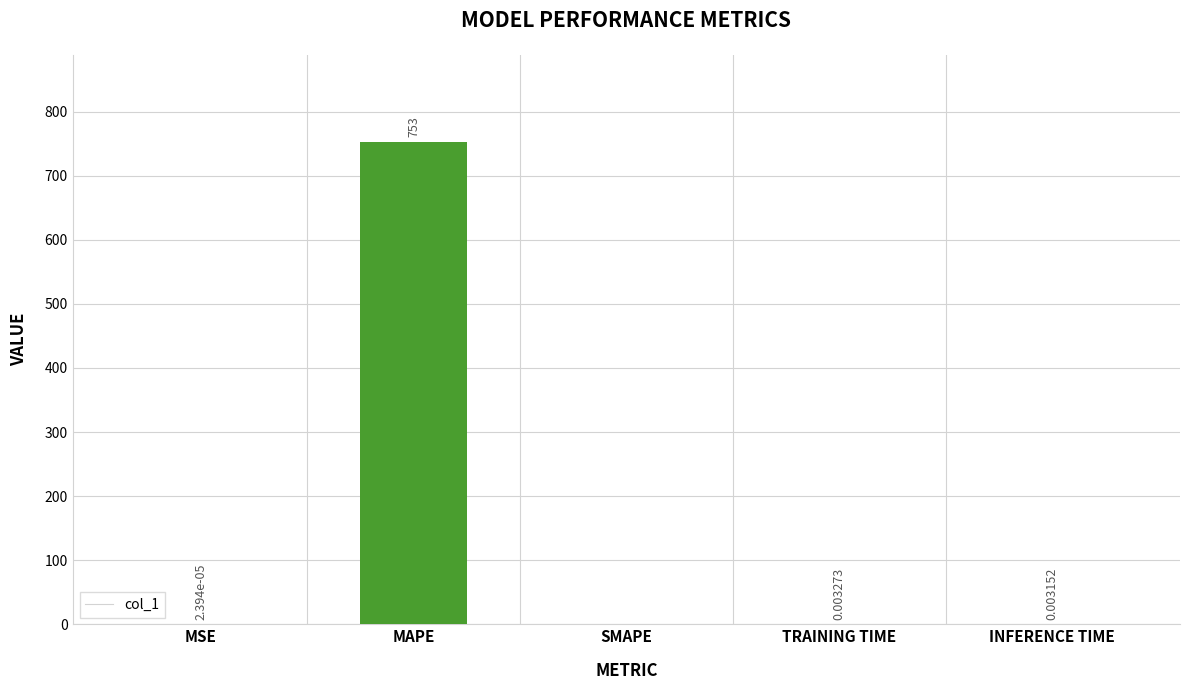

What is the average value?

150.6